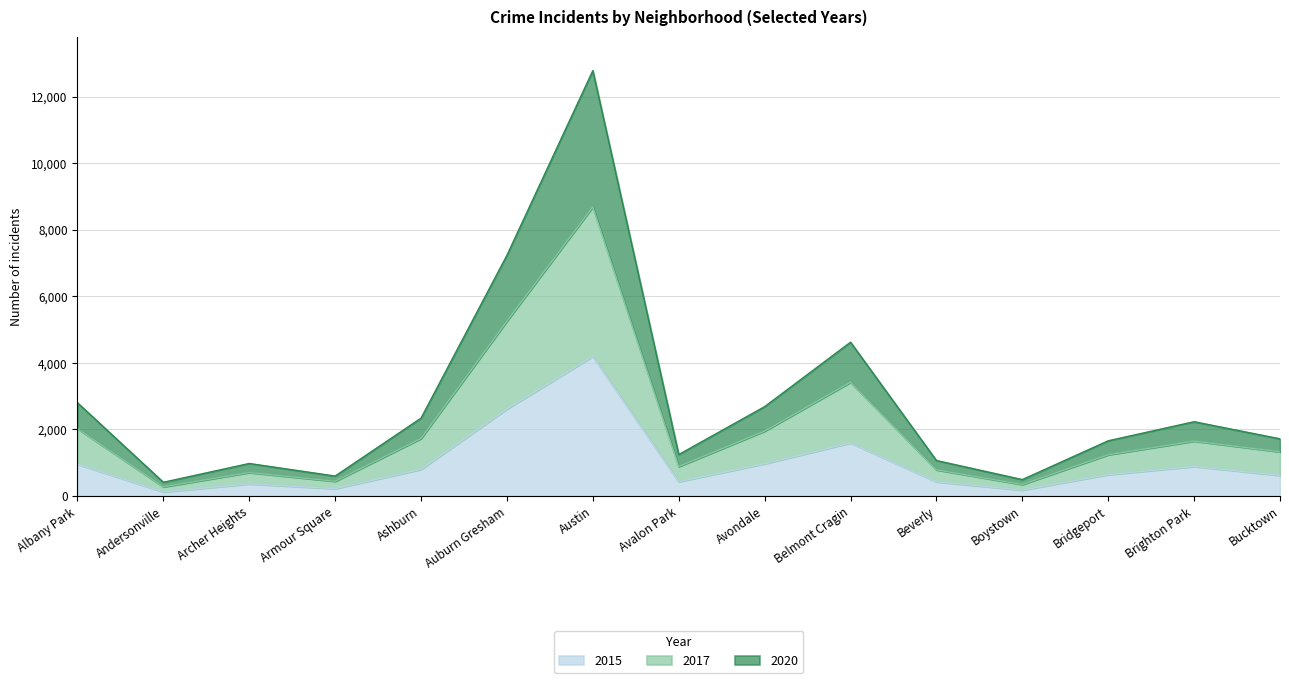

What position from the left is Belmont Cragin?

10